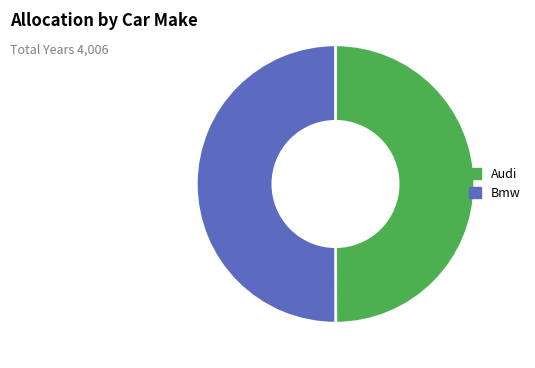

Count the number of slices in the pie.

2